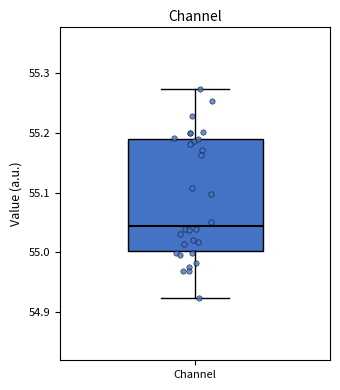

Where is the upper edge of the box for Channel on the y-axis? The values are not printed on the chart, so give them approximately, as read against the axis.

55.19